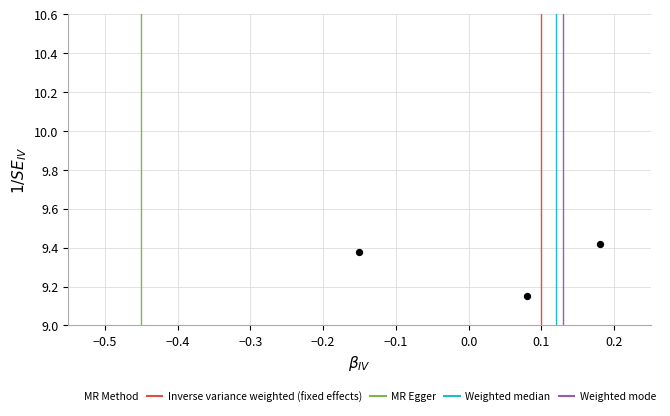

What is the average Y value?

9.3